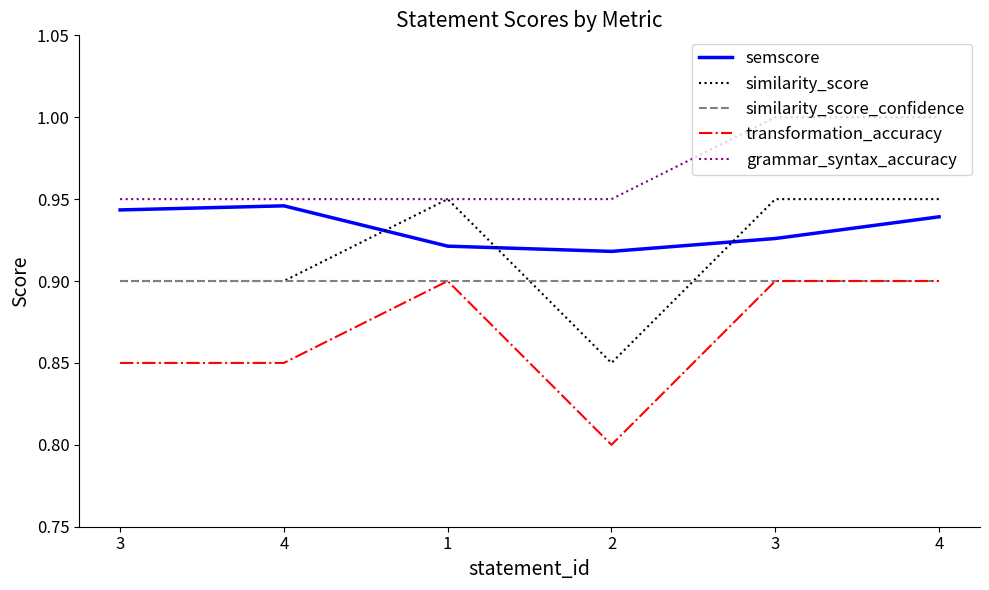

What are all the series names shown in the legend?

semscore, similarity_score, similarity_score_confidence, transformation_accuracy, grammar_syntax_accuracy